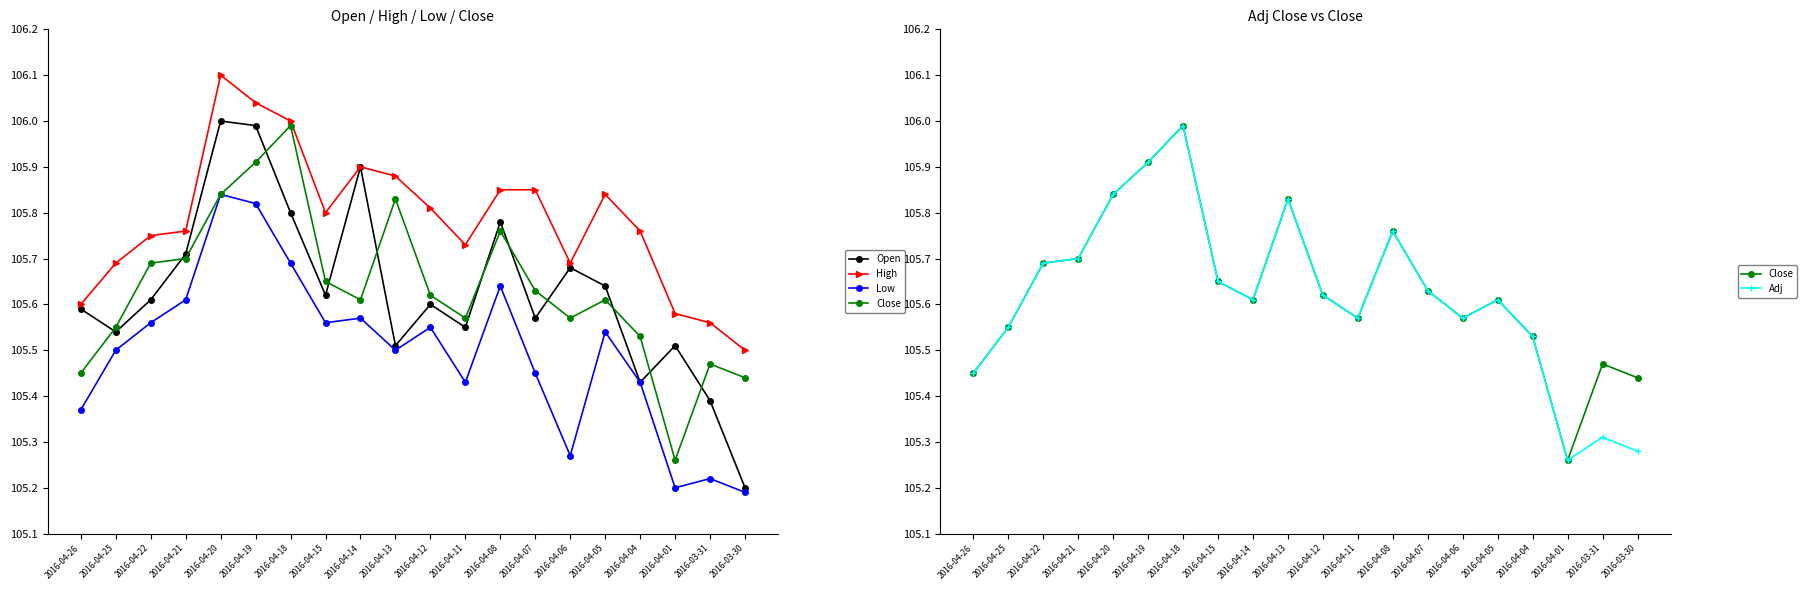

What is the maximum value shown in the chart?

106.1